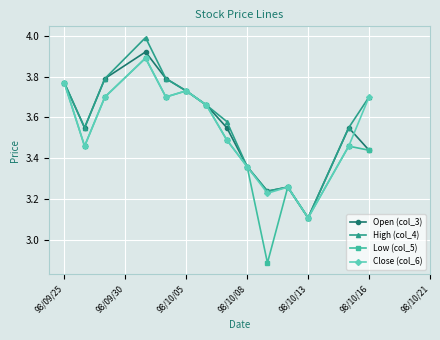

What is the maximum value shown in the chart?

4.0